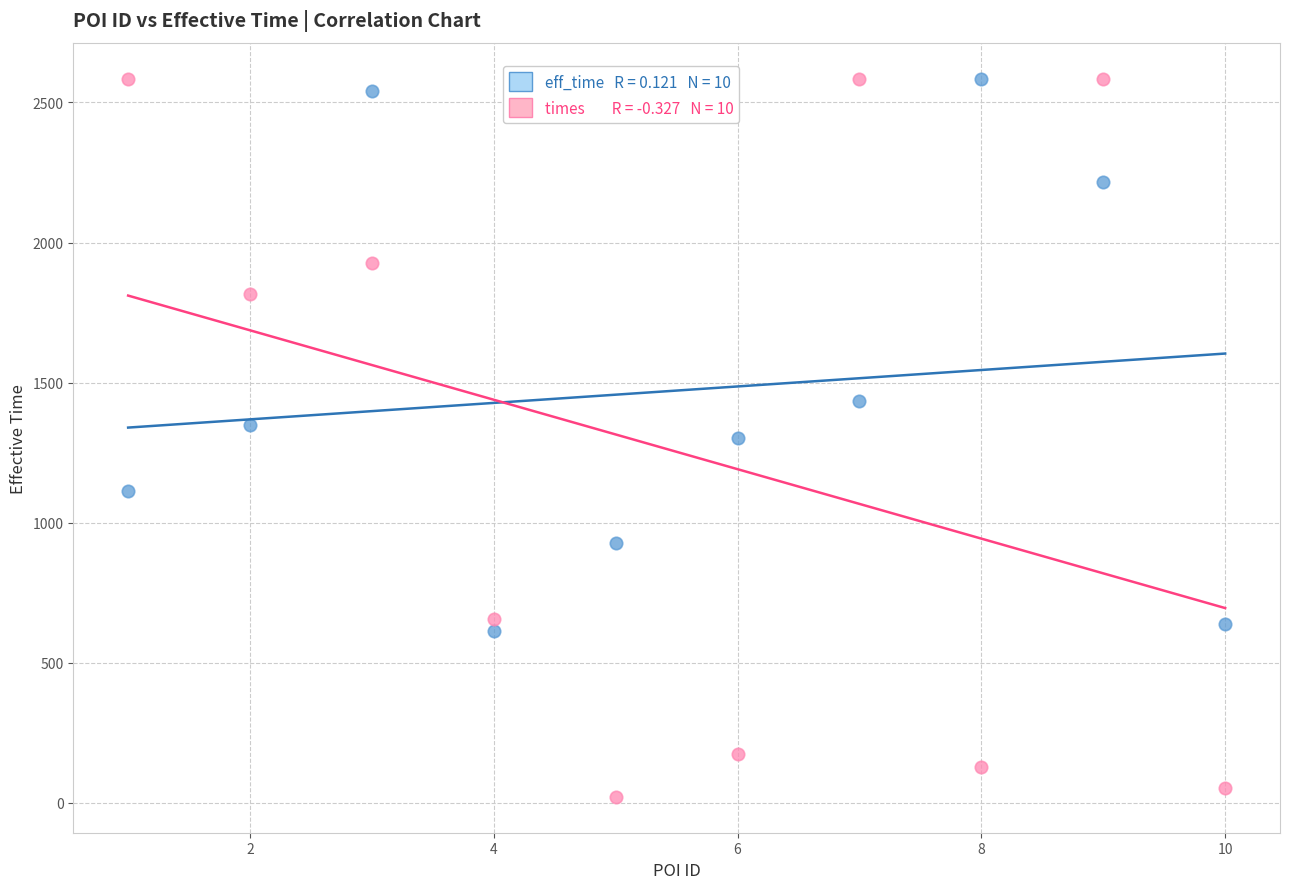

Across all data points, what is the range of X values (max minus min)?

9.0